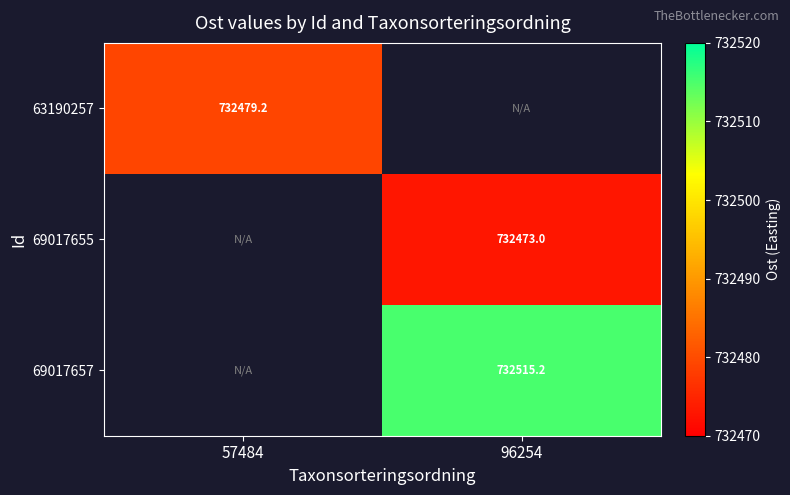

How many series are shown in this chart?

3